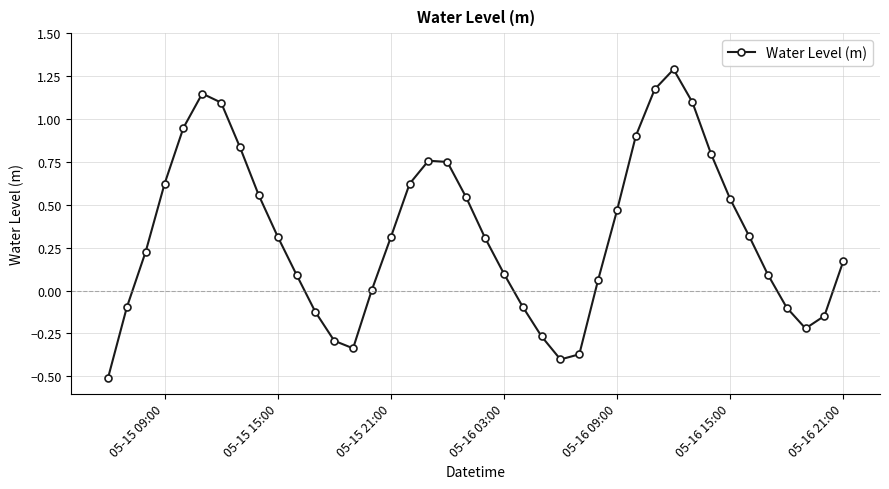

What is the smallest value displayed?

-0.5